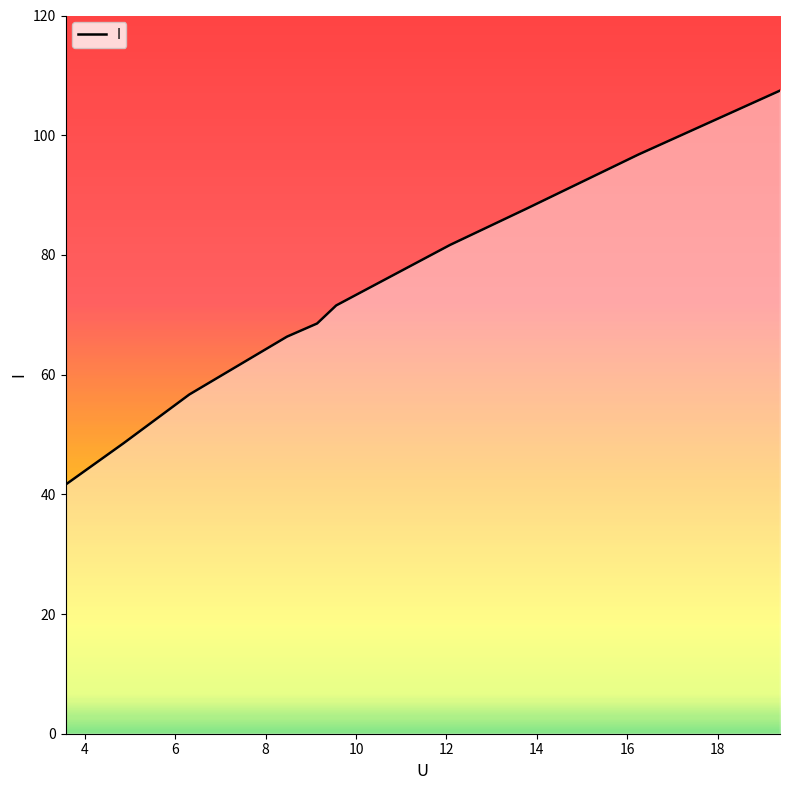

How many lines are shown in the chart?

1